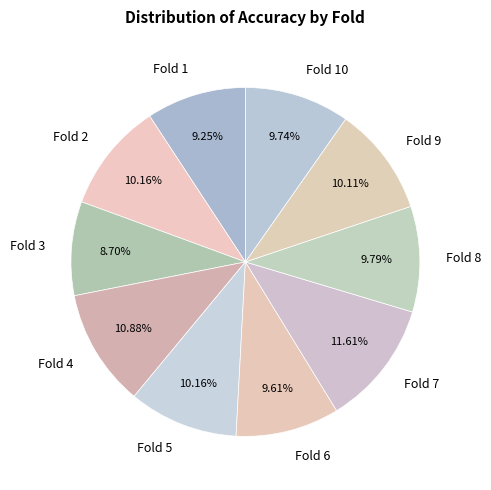

What percentage do Fold 2 and Fold 7 together represent?

21.8%